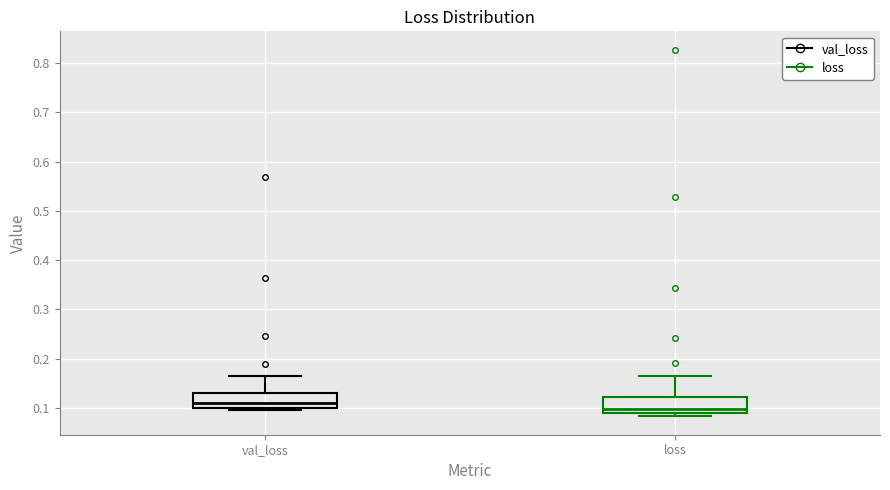

Which box's median line is the lowest?

loss